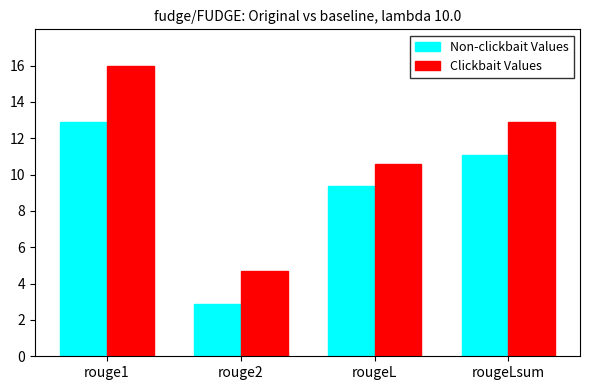

Rank the categories by Clickbait Values value from highest to lowest.

rouge1, rougeLsum, rougeL, rouge2